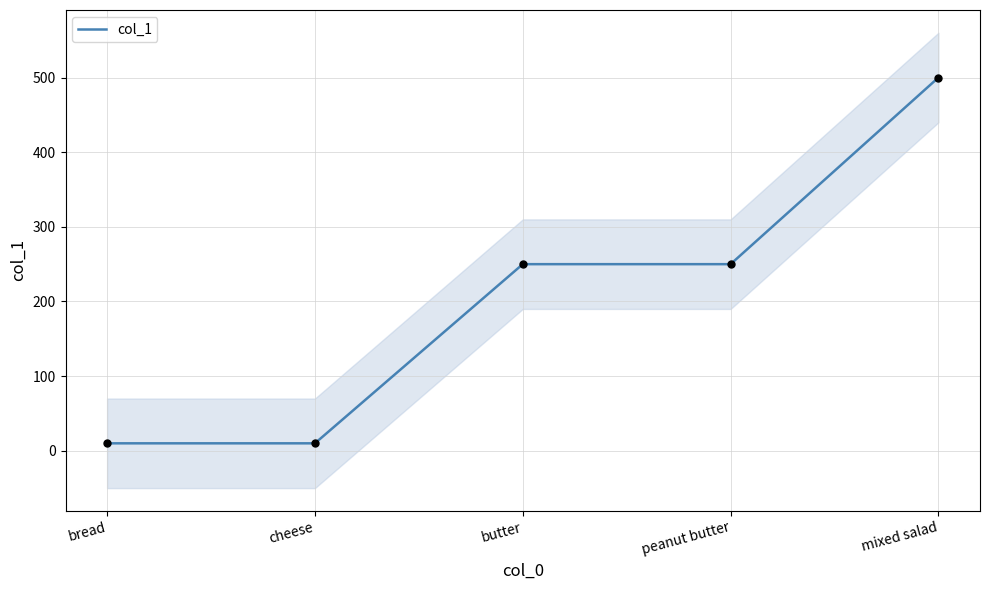

What is the change in value from butter to mixed salad?

+250